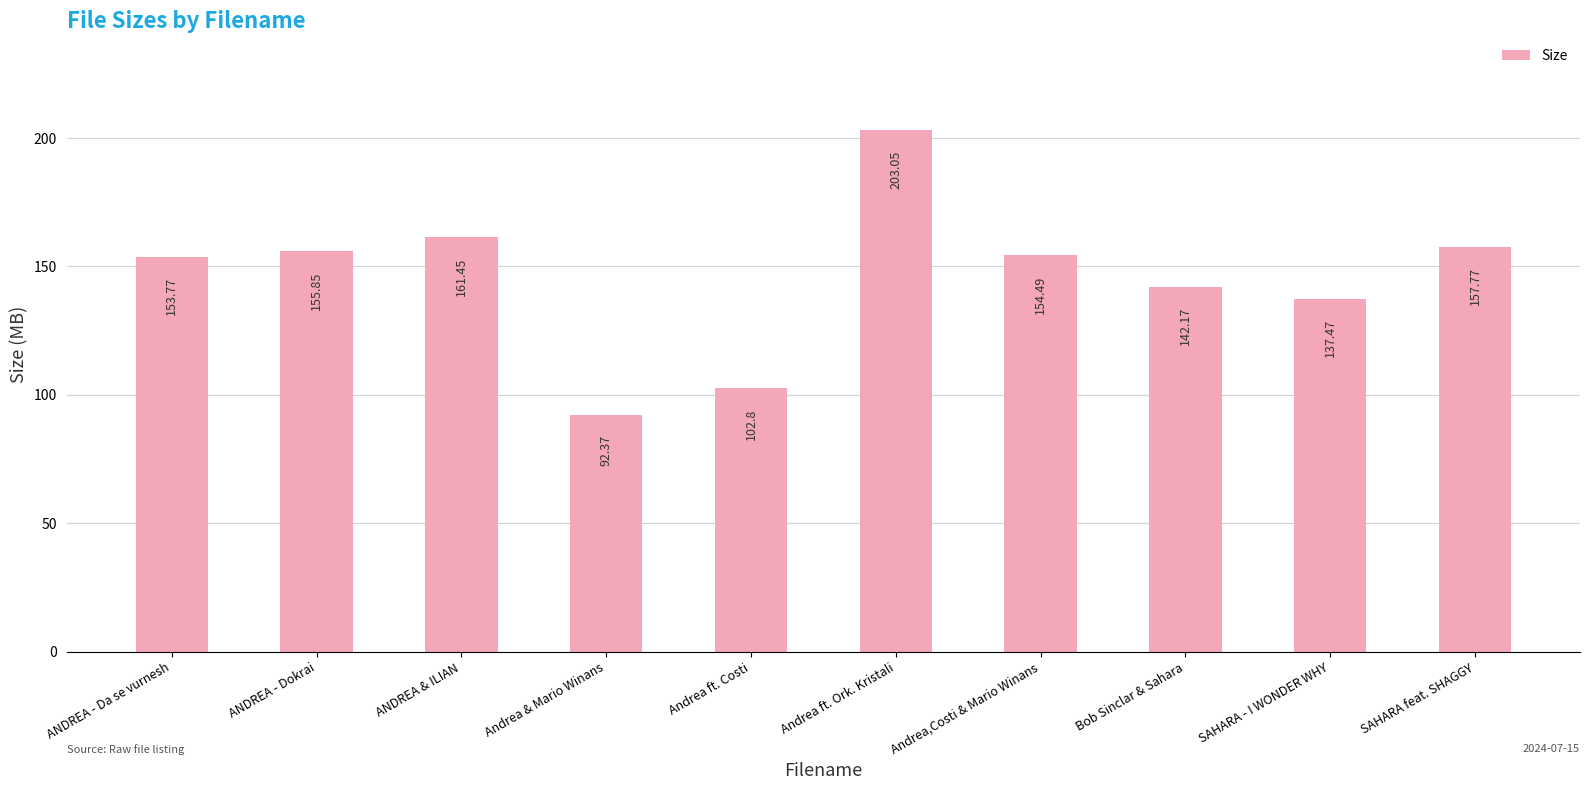

Which label corresponds to the largest value in the chart?

Andrea ft. Ork. Kristali